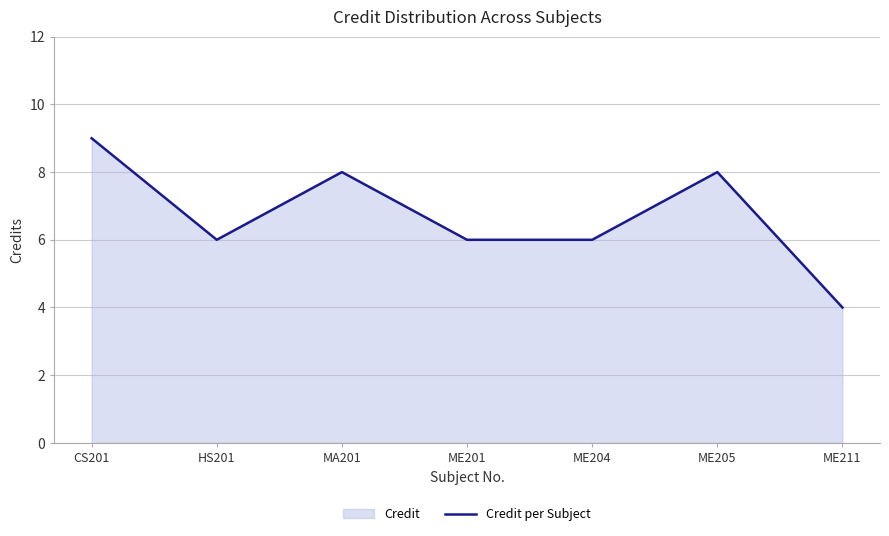

True or false: the data shows 8 at ME201.

False